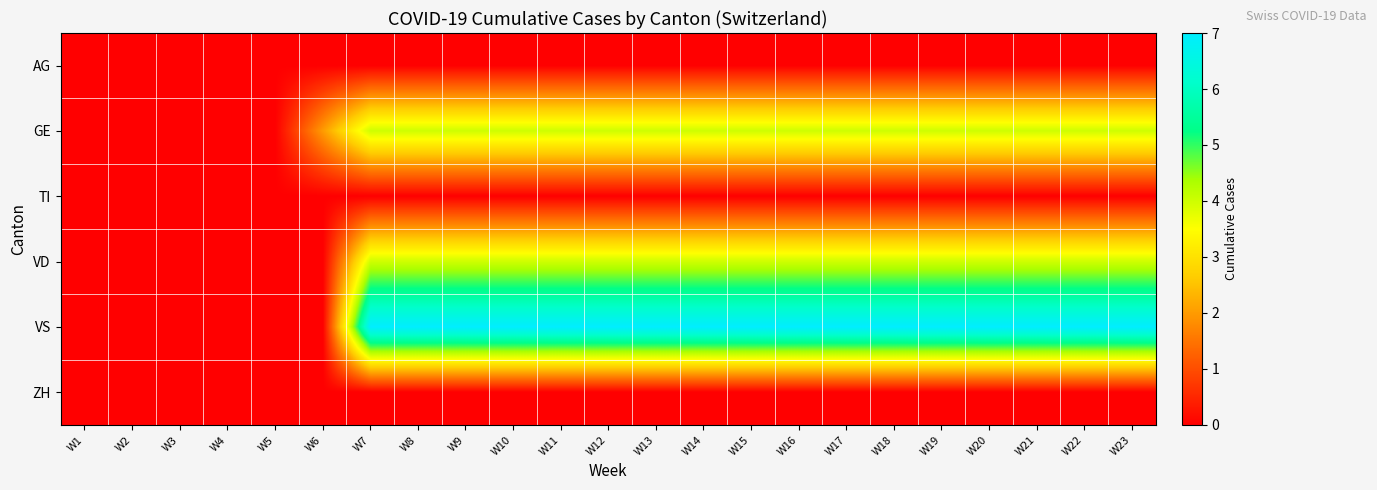

Which series has the widest spread of values?

VS